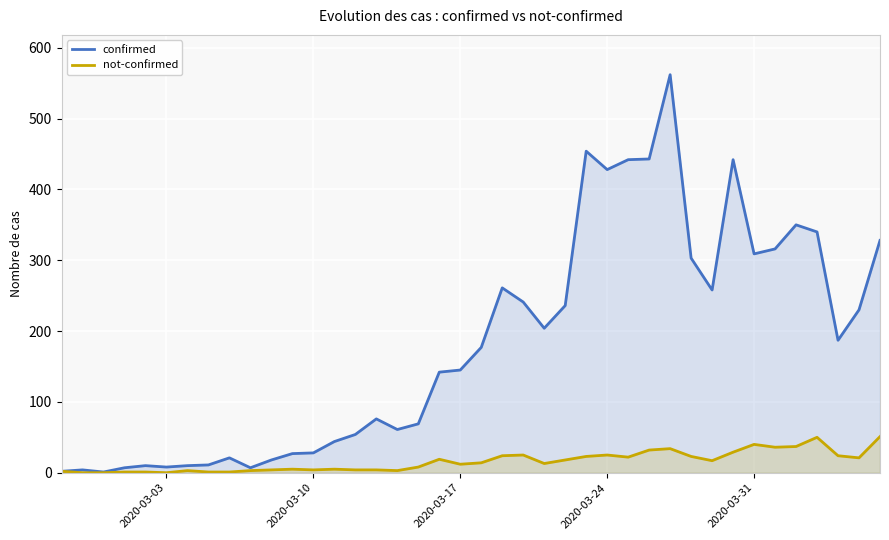

What are all the series names shown in the legend?

confirmed, not-confirmed